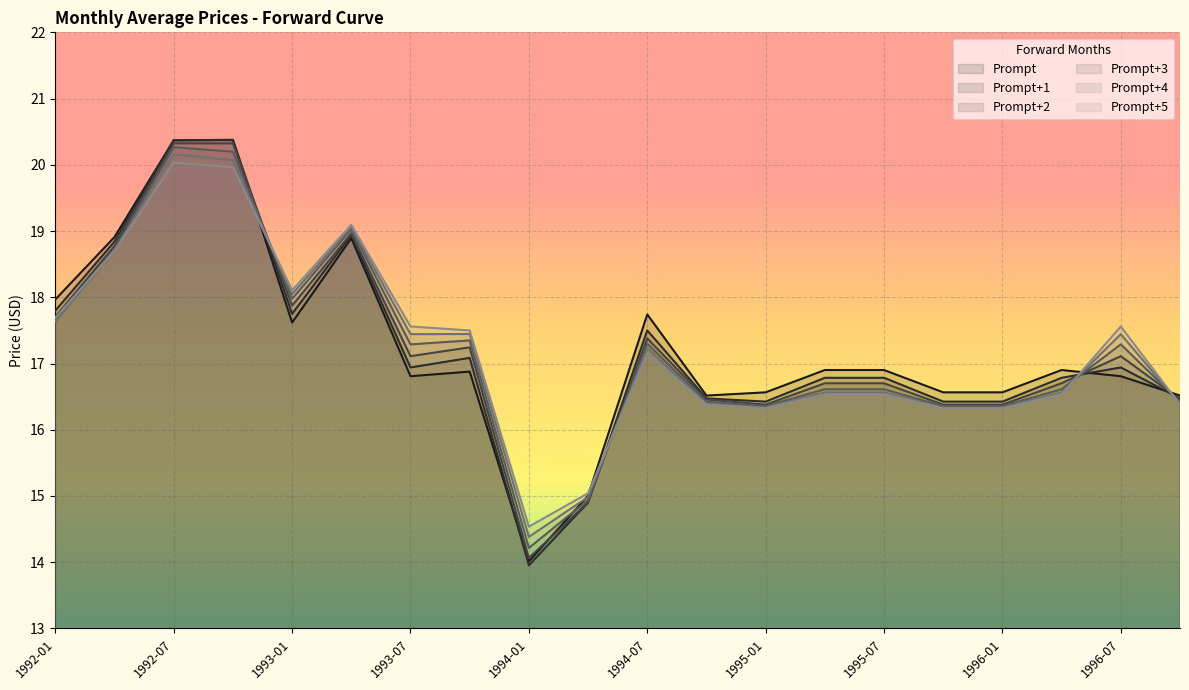

What are all the series names shown in the legend?

Prompt, Prompt+1, Prompt+2, Prompt+3, Prompt+4, Prompt+5